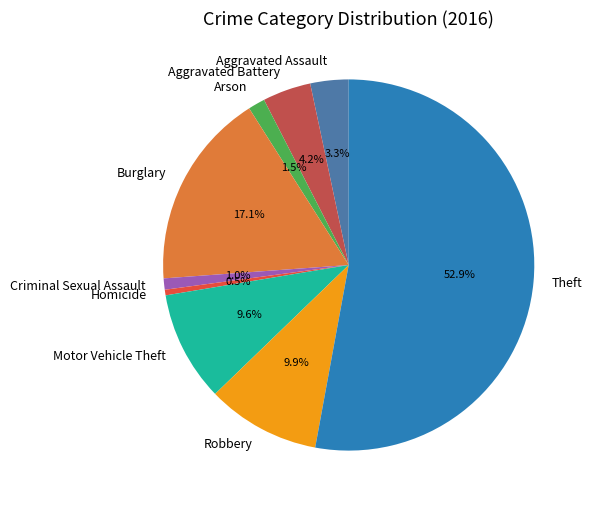

To the nearest percent, what is the difference between the Motor Vehicle Theft and Arson slice percentages?

8%